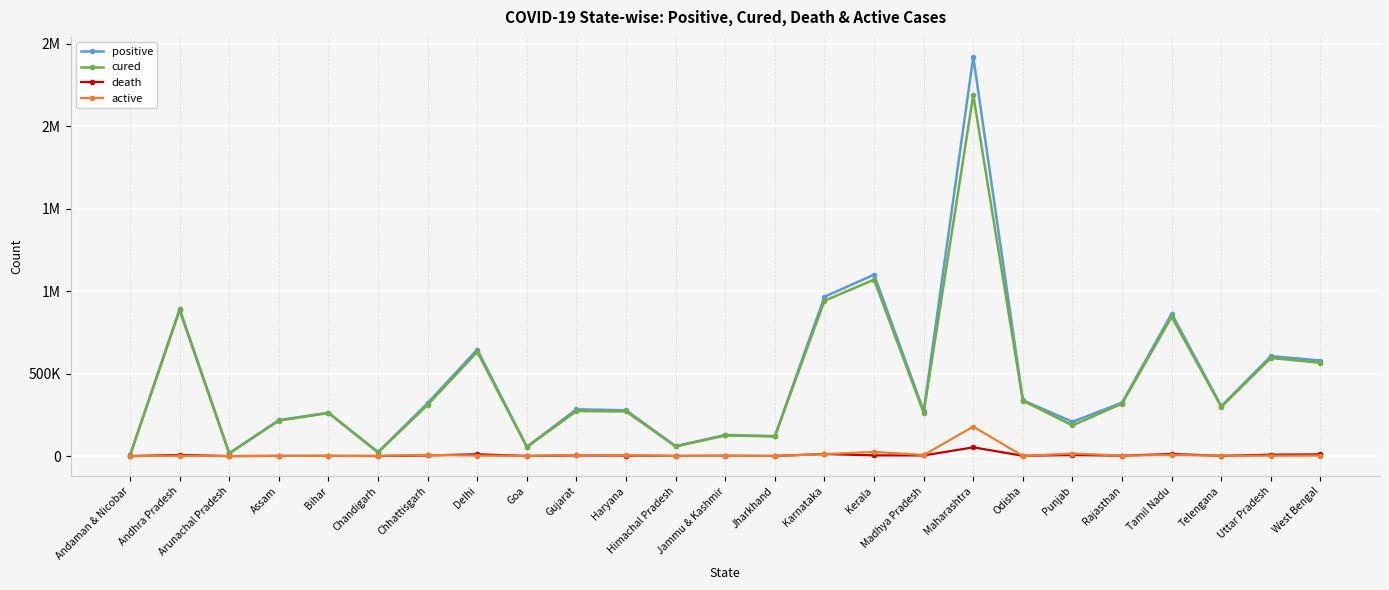

Does the chart have visible grid lines?

Yes